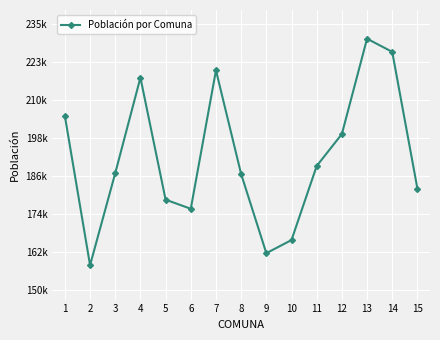

What is the sum of all values?

2890151